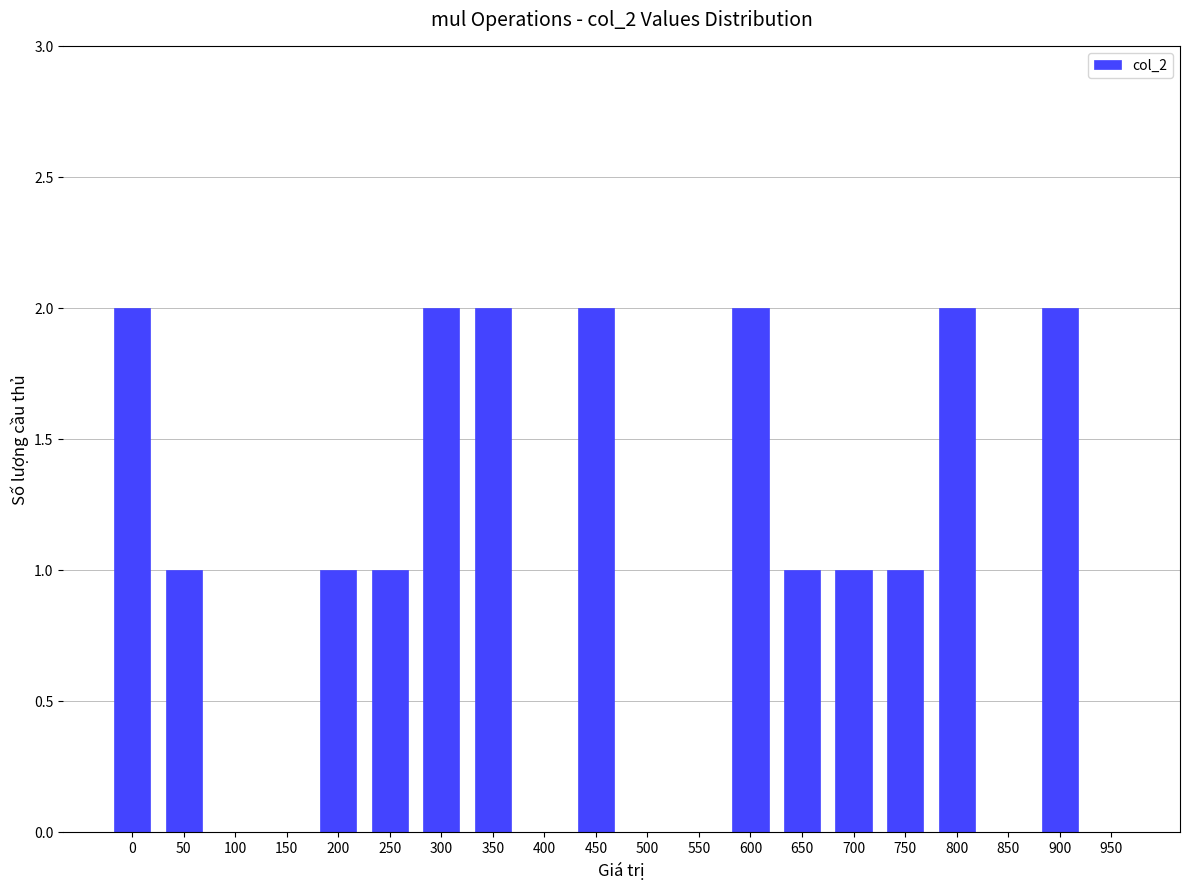

Reading left to right, what are all the values shown in this chart?

2	1	0	0	1	1	2	2	0	2	0	0	2	1	1	1	2	0	2	0